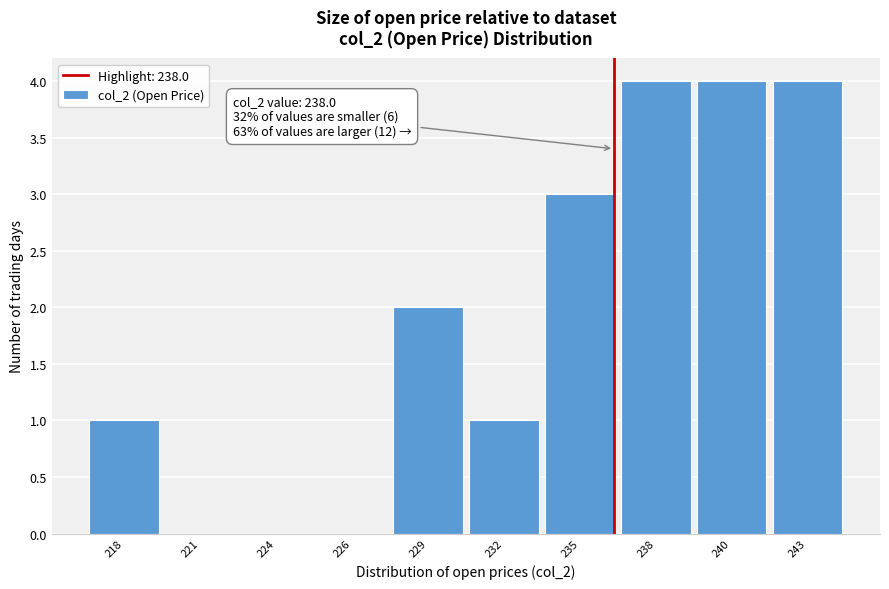

Reading left to right, transcribe all the data shown in this chart.

218=1	221=0	224=0	226=0	229=2	232=1	235=3	238=4	240=4	243=4